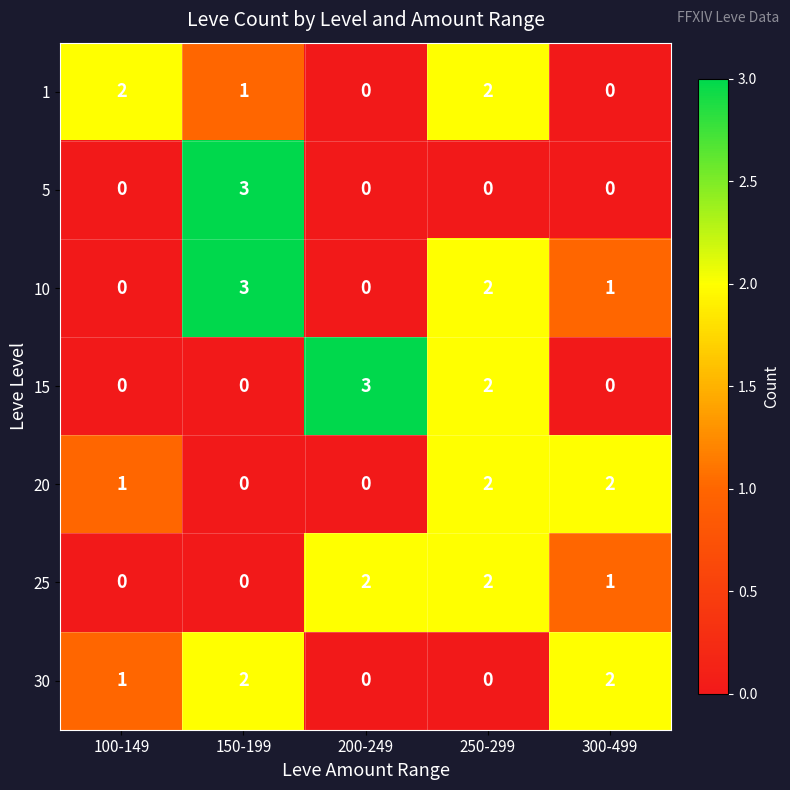

At which label does 10 reach its peak?

150-199